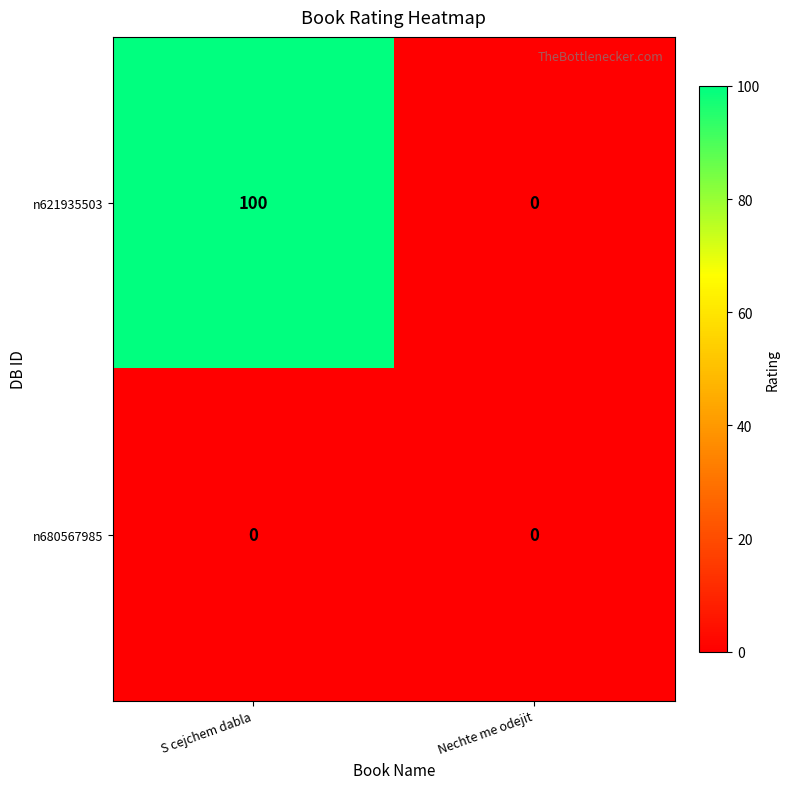

Which series has the largest range (max minus min)?

n621935503